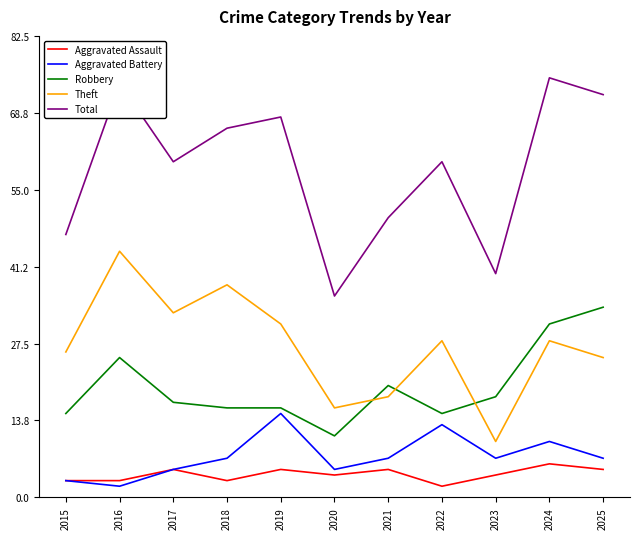

What is the greatest value displayed?

75